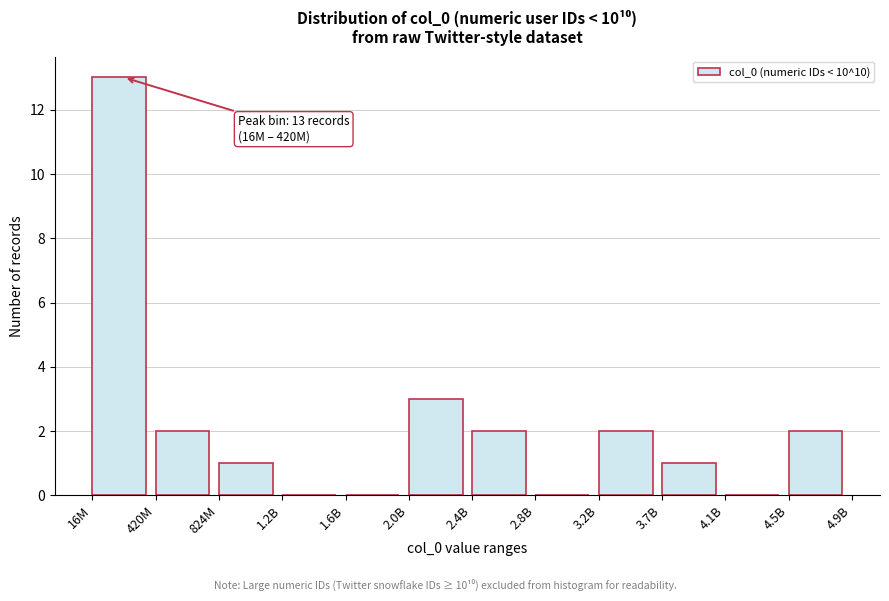

Reading right to left, extract all data points from this chart.

4.5B=2	4.1B=0	3.7B=1	3.2B=2	2.8B=0	2.4B=2	2.0B=3	1.6B=0	1.2B=0	824M=1	420M=2	16M=13